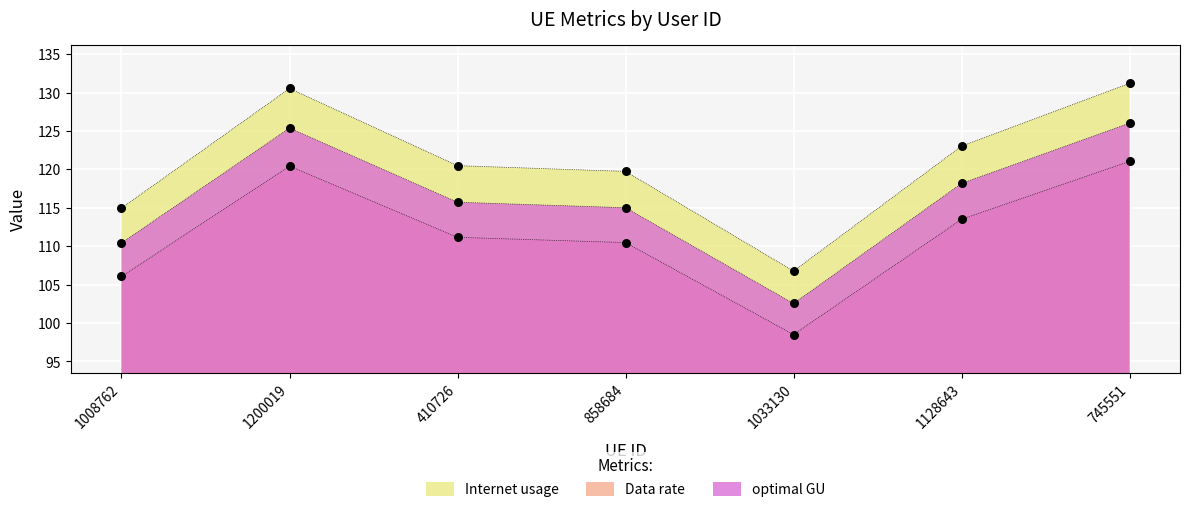

What is the total value across all series at 1200019?

376.3